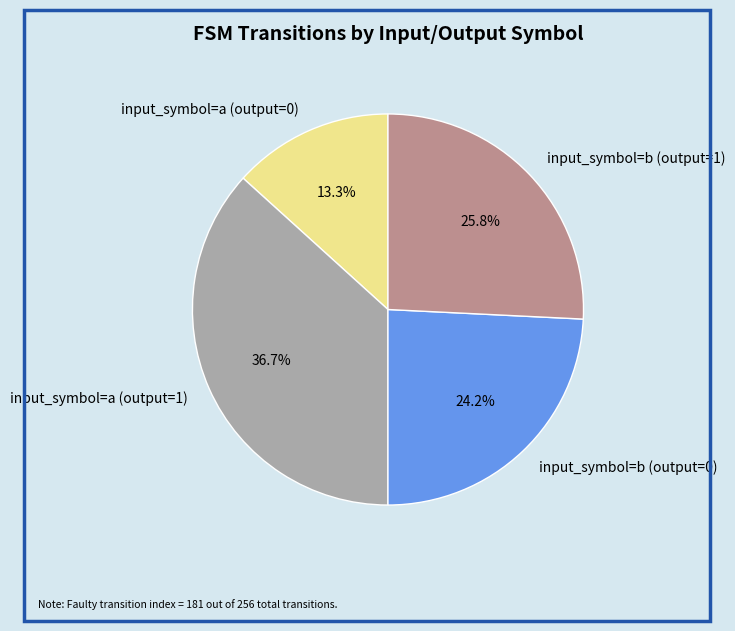

What percentage is the input_symbol=b (output=0) slice, to the nearest percent?

24%